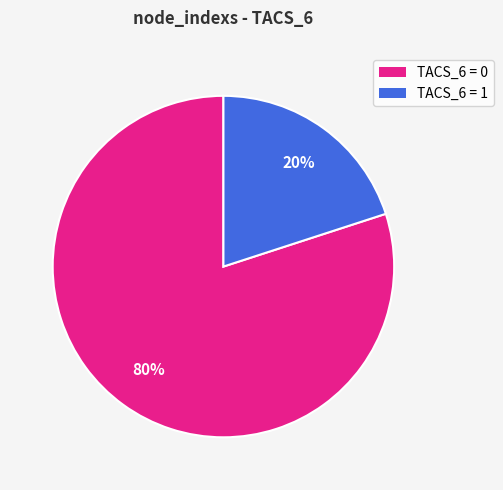

To the nearest percent, what is the difference between the largest and smallest slice percentages?

60%